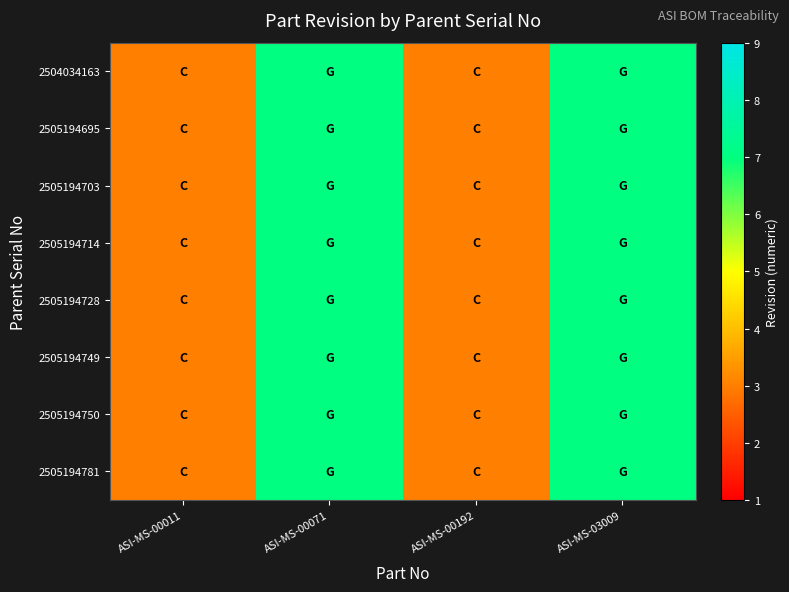

At ASI-MS-00071, list the series in order from smallest to largest.

2504034163, 2505194695, 2505194703, 2505194714, 2505194728, 2505194749, 2505194750, 2505194781